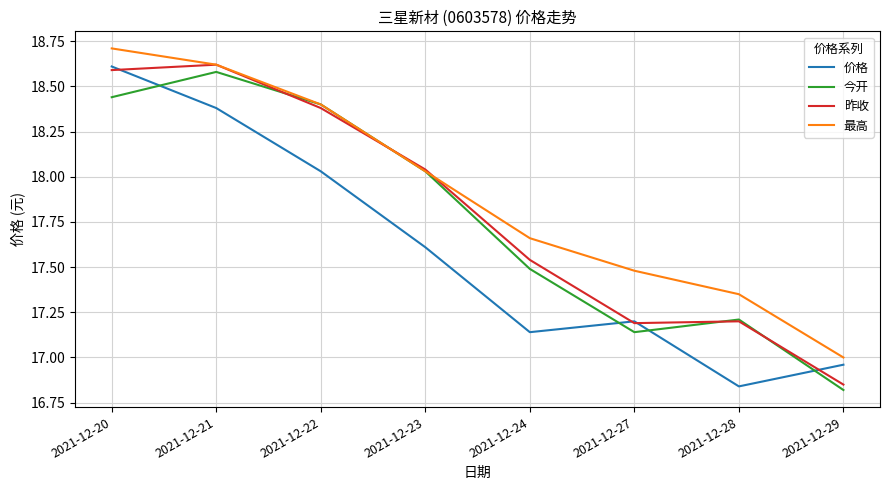

At which label does 最高 first exceed 18?

2021-12-20